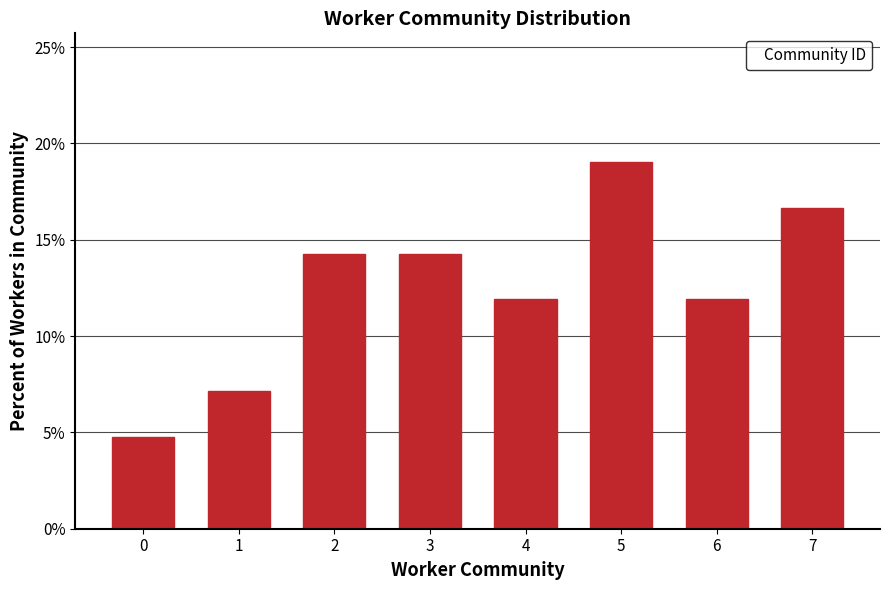

How many bars are there in total?

8